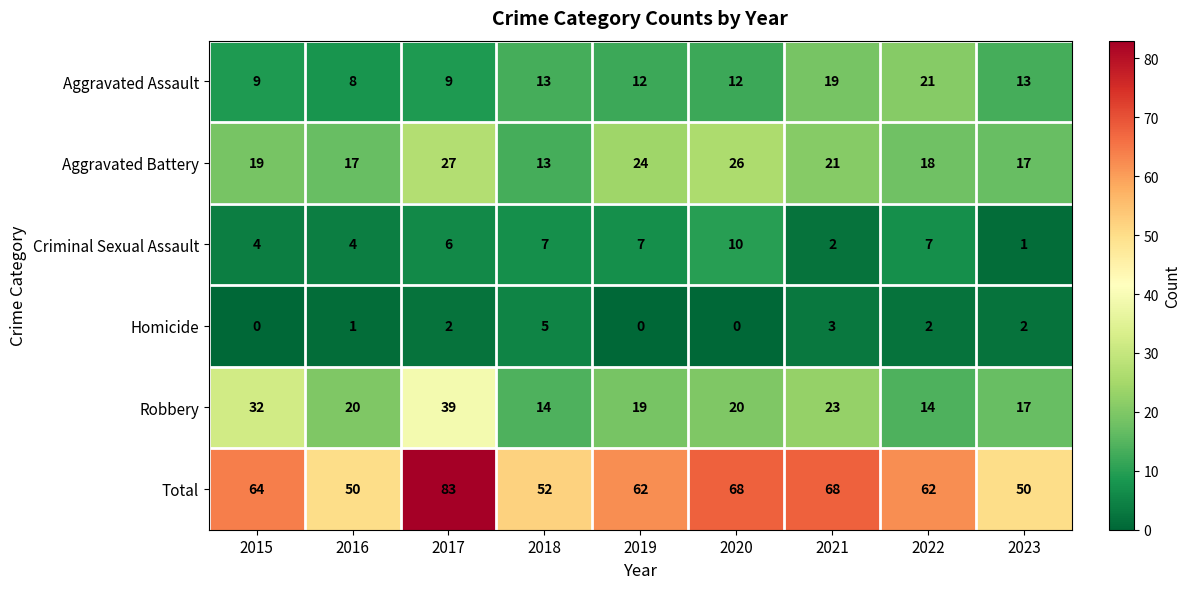

True or false: Aggravated Assault has a value of 21 at 2022.

True